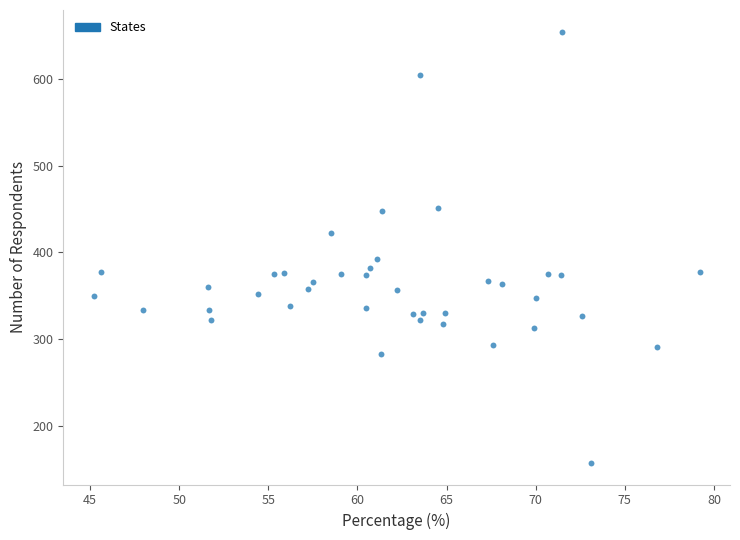

What is the range of Y values (max minus min)?

498